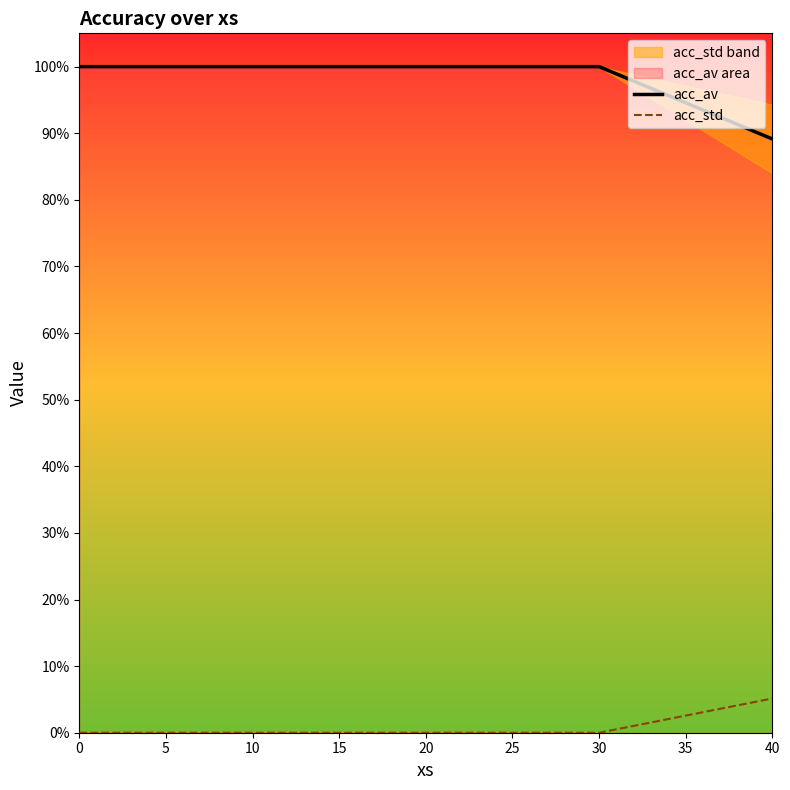

Is the value of acc_av at 10 greater than the value of acc_std at 10?

Yes